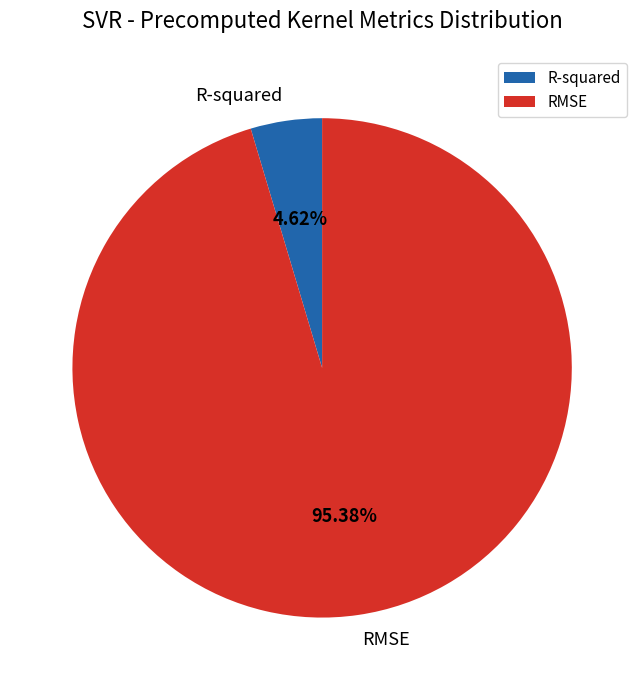

Is R-squared the majority of the pie?

No